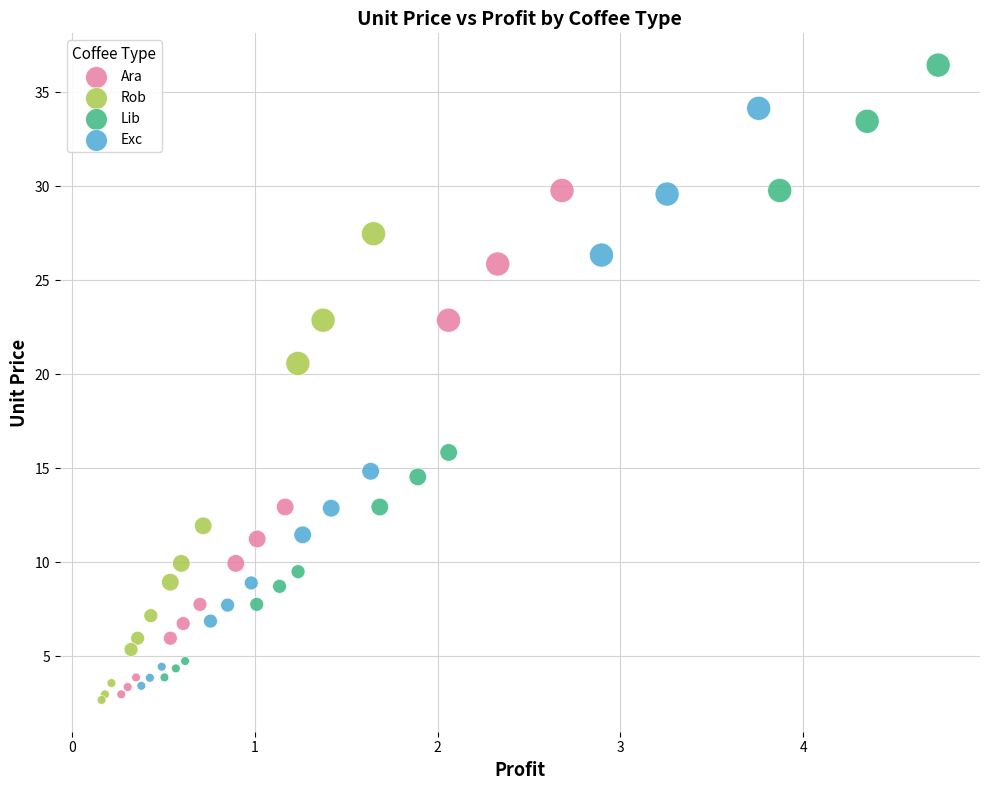

Which series reaches the maximum Y coordinate?

Lib